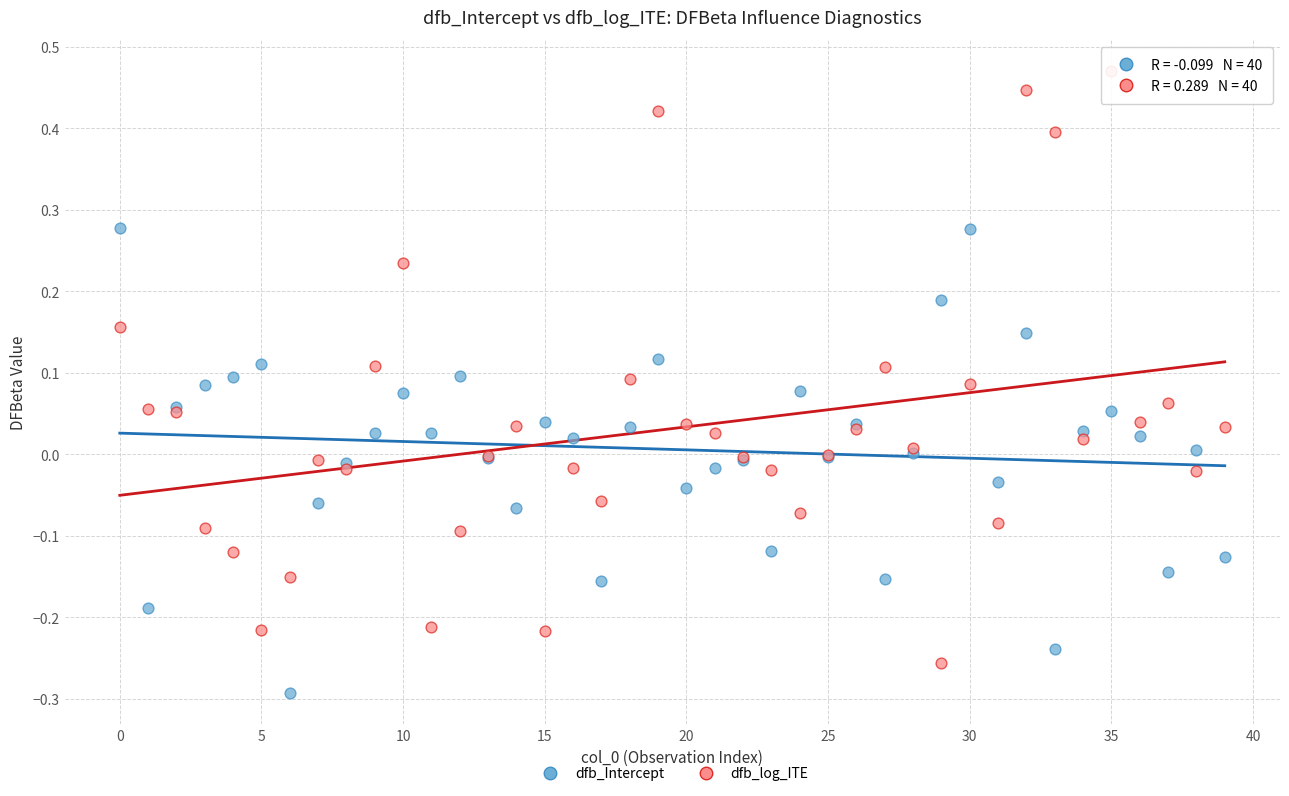

Which series contains the lowest Y value?

dfb_Intercept